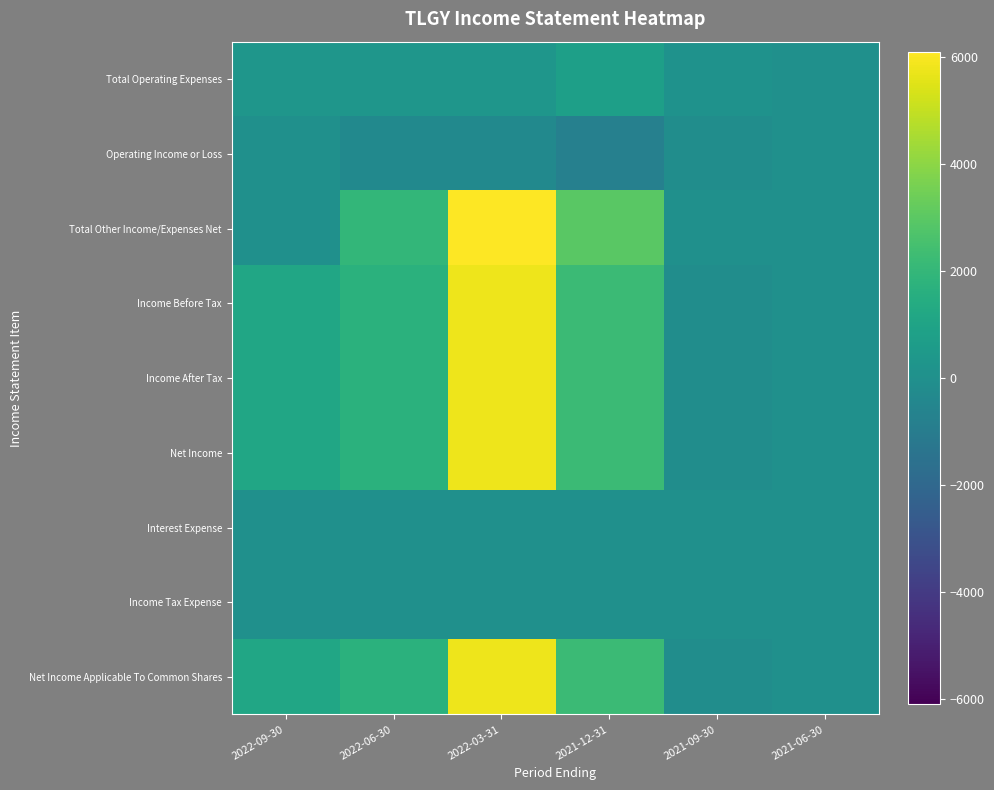

What is the total value across all series at 2022-09-30?

4700